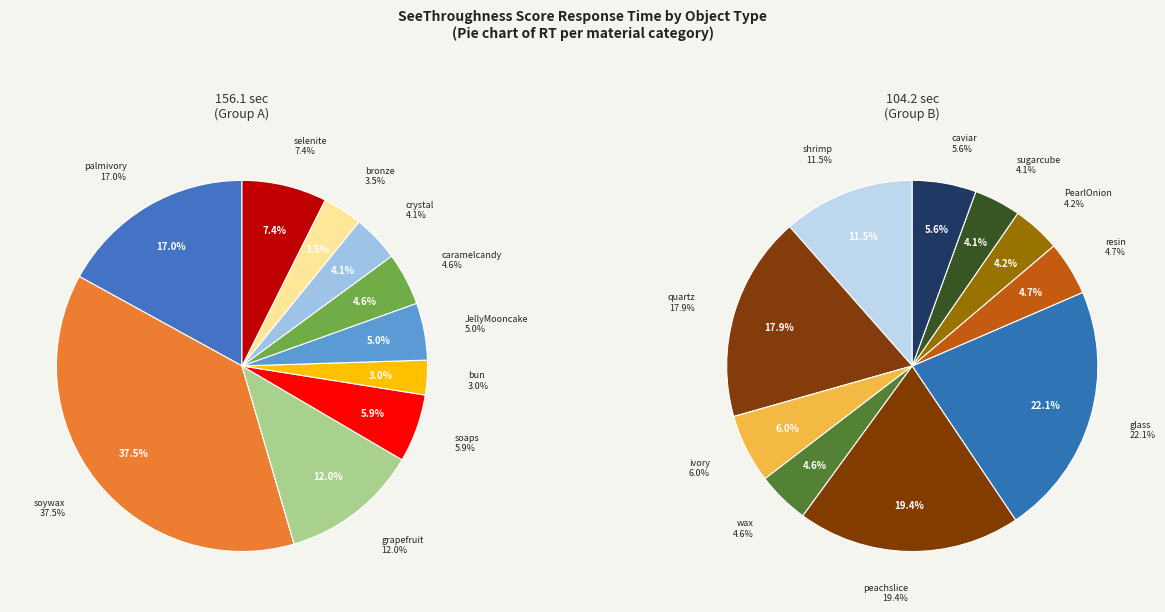

Combined, do grapefruit and resin account for over 50%?

No